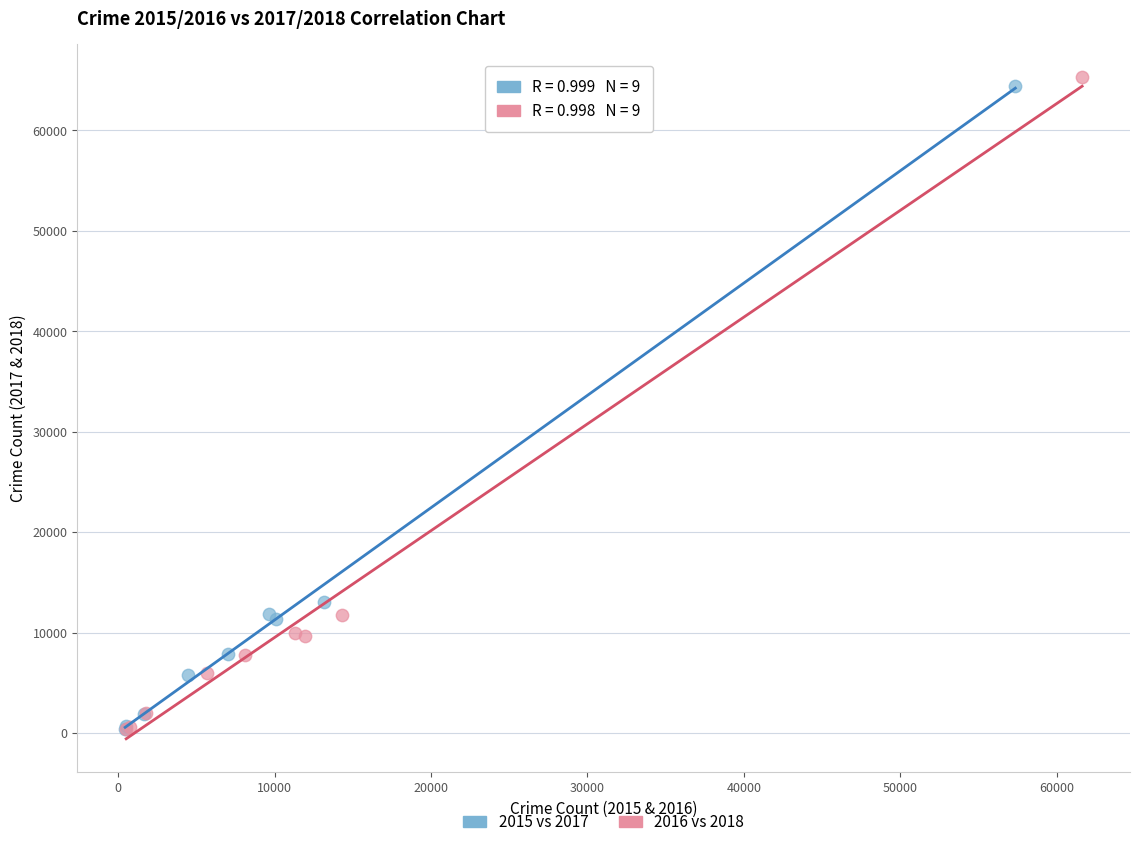

Which series contains the highest Y value?

2016 vs 2018